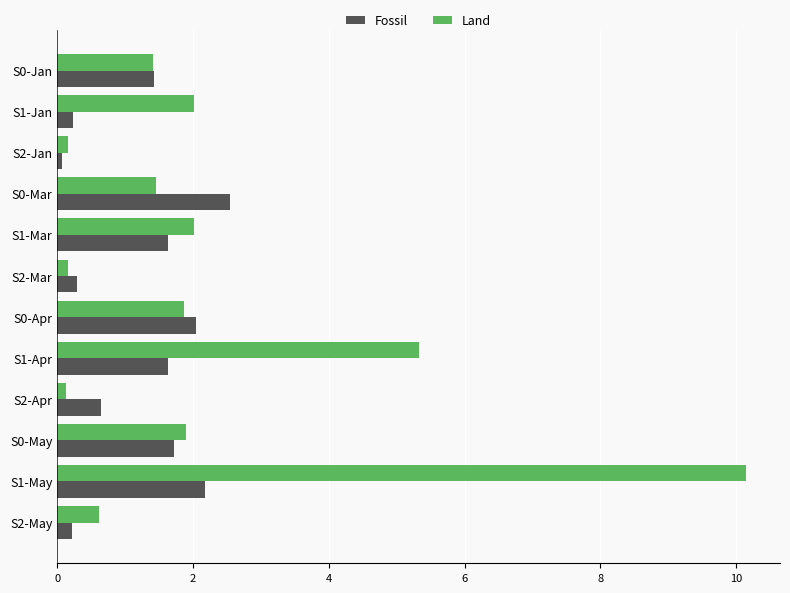

Which series changed the most between S0-Apr and S2-May?

Fossil